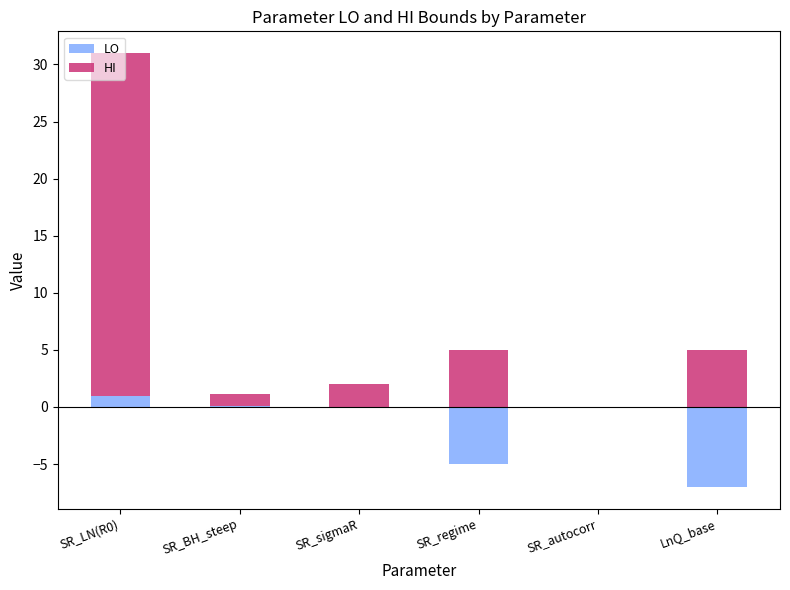

What is the value of the LO bar at the 4th from the left?

-5.0